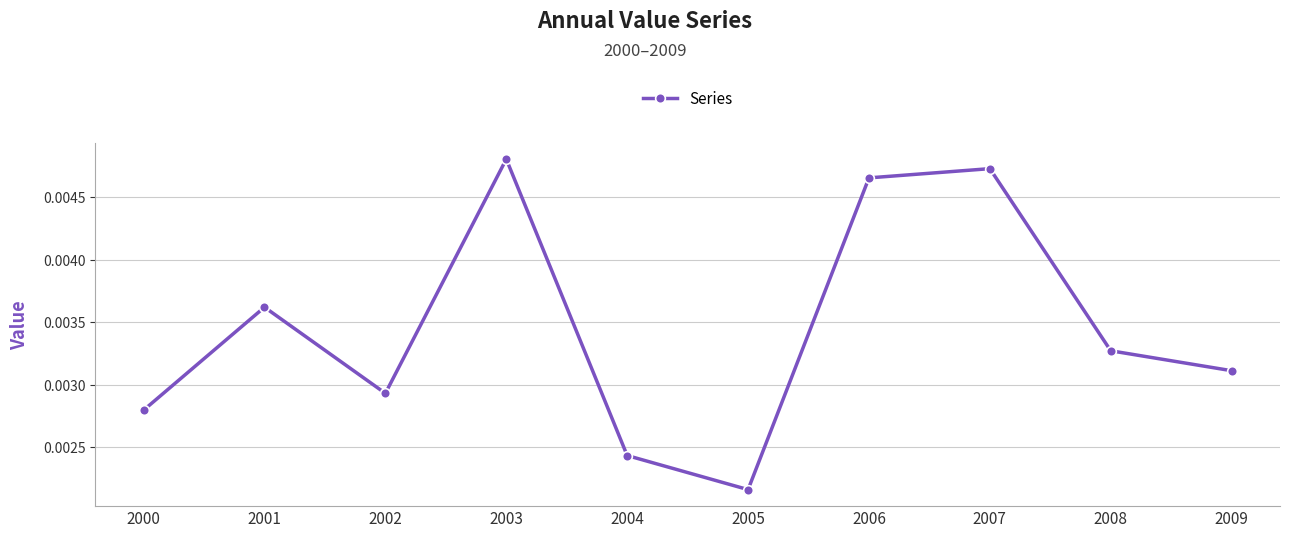

Does the chart display data point markers on the line(s)?

Yes